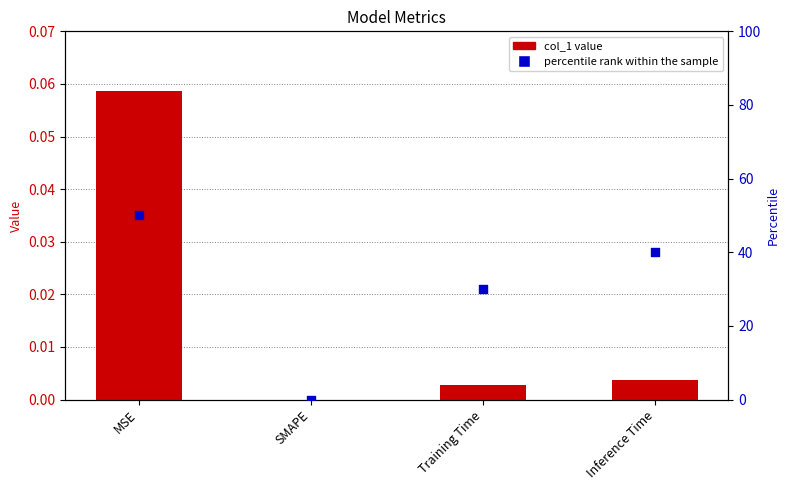

Which series has the widest spread of Y values?

percentile rank